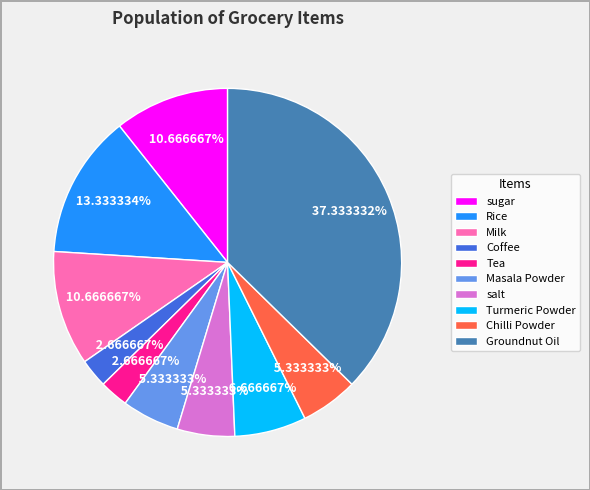

To the nearest percent, what percentage of the pie is Milk?

11%